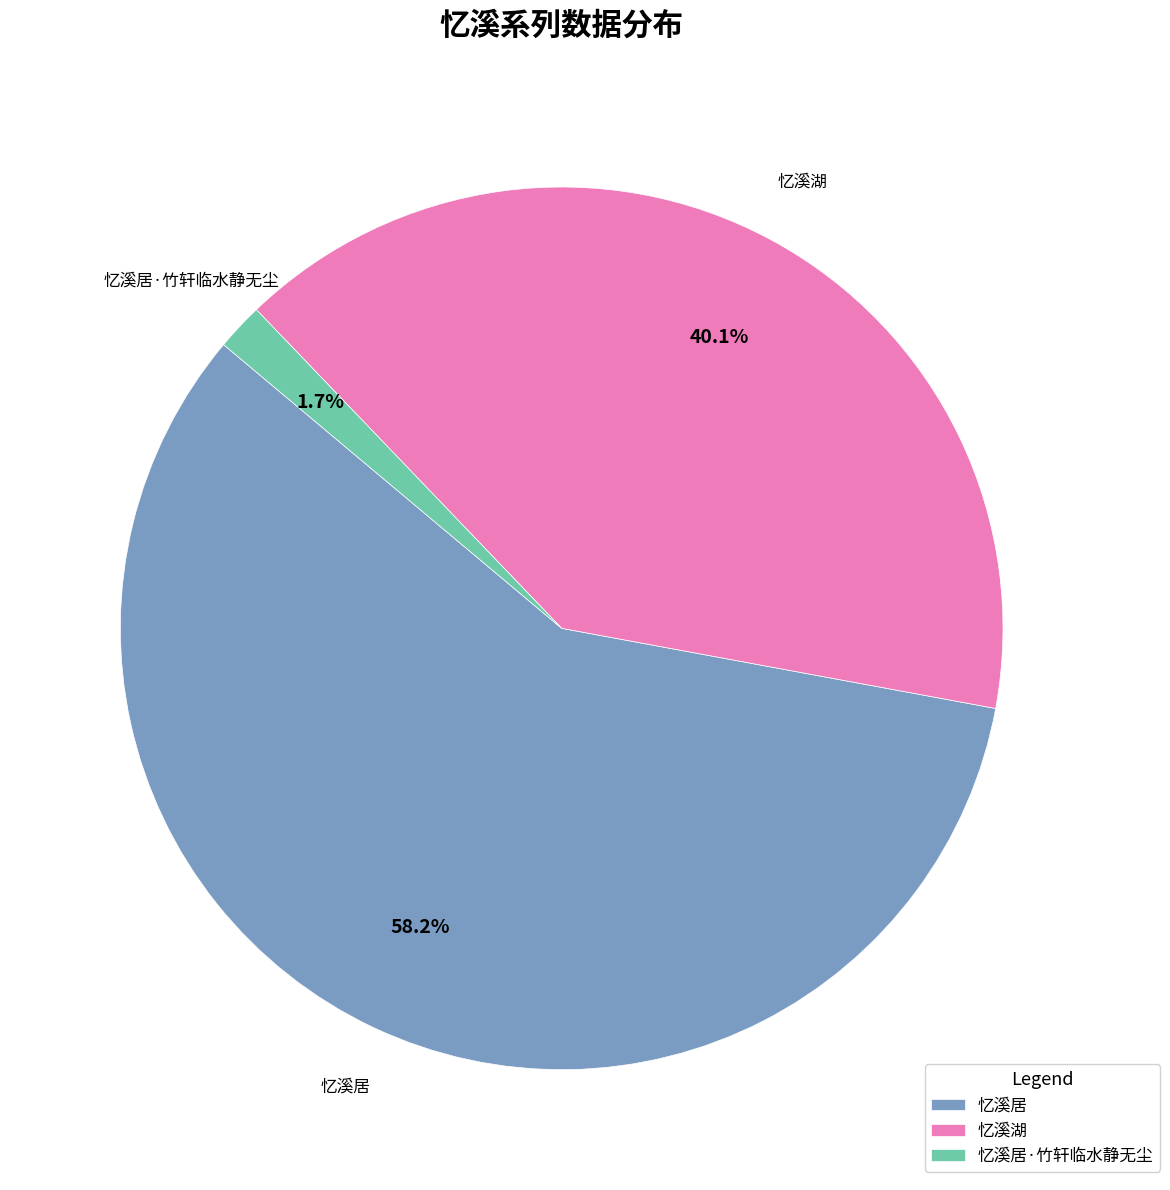

Which category has the smallest portion of the pie?

忆溪居·竹轩临水静无尘